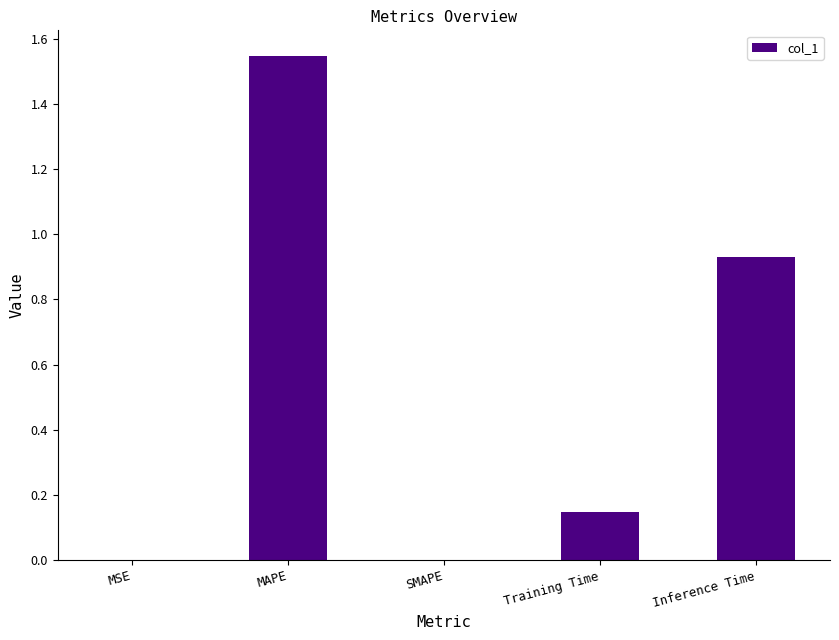

At which category does the chart reach its peak across all series?

MAPE